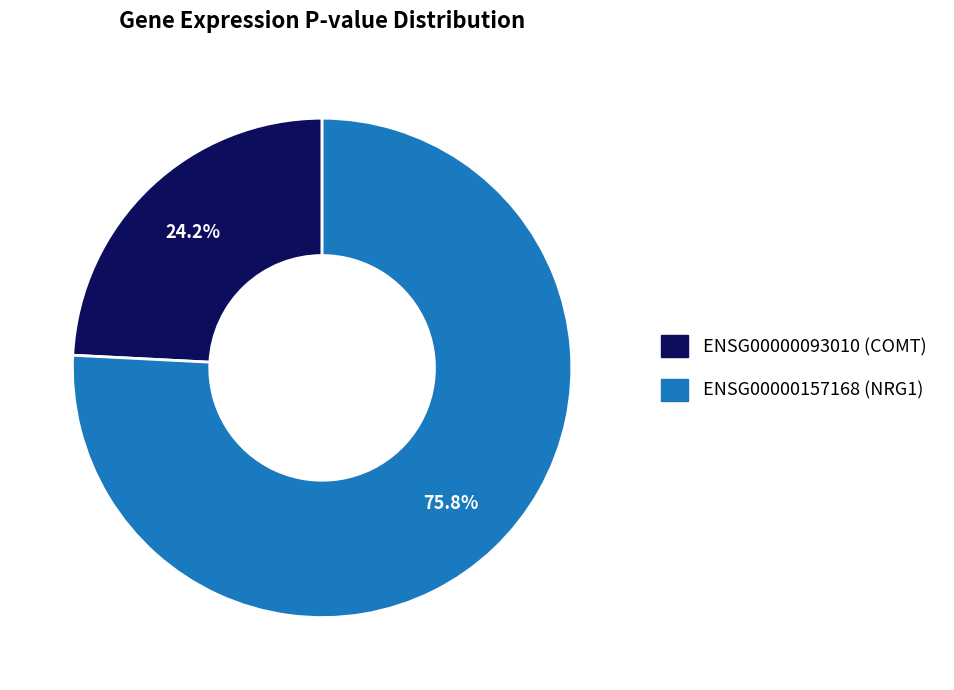

Which category has the smallest portion of the pie?

ENSG00000093010 (COMT)